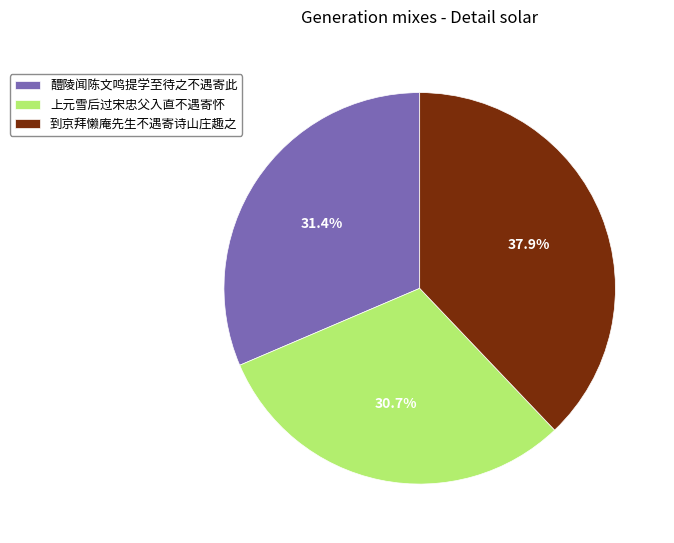

To the nearest percent, what is the difference between the largest and smallest slice percentages?

7%